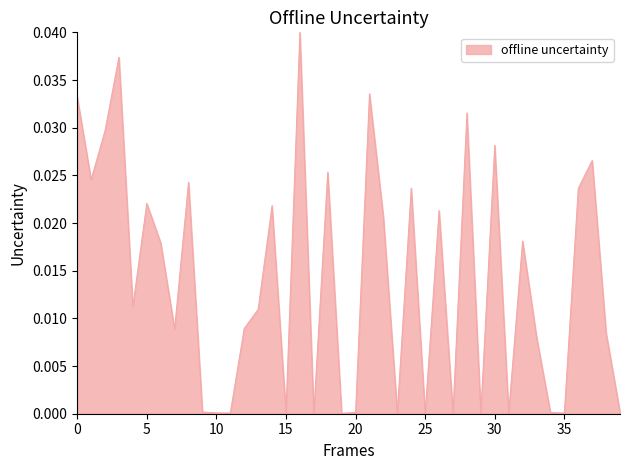

How many lines are shown in the chart?

1